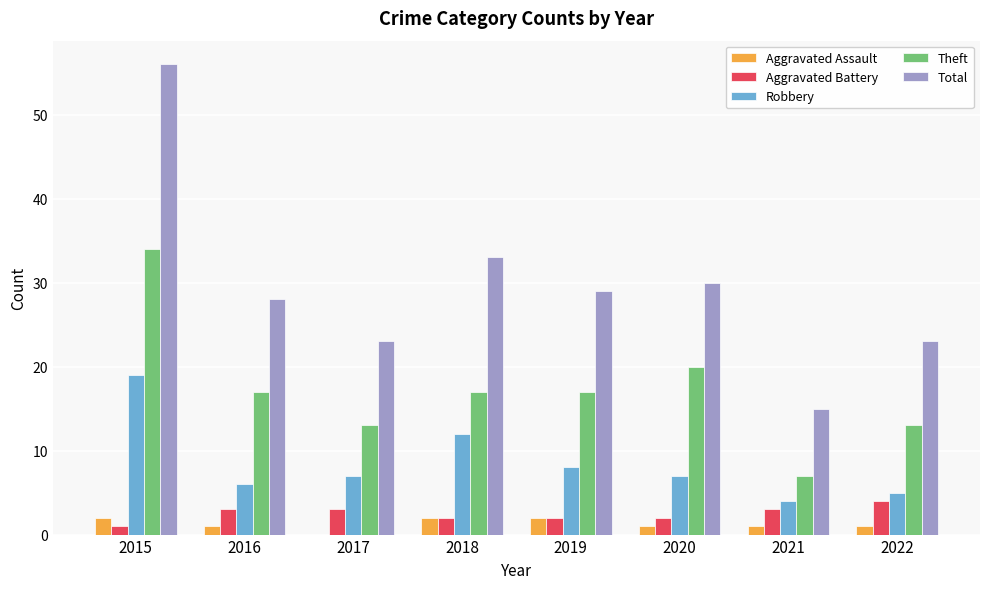

What value does the Robbery series have at 2018, to the nearest 10?

10